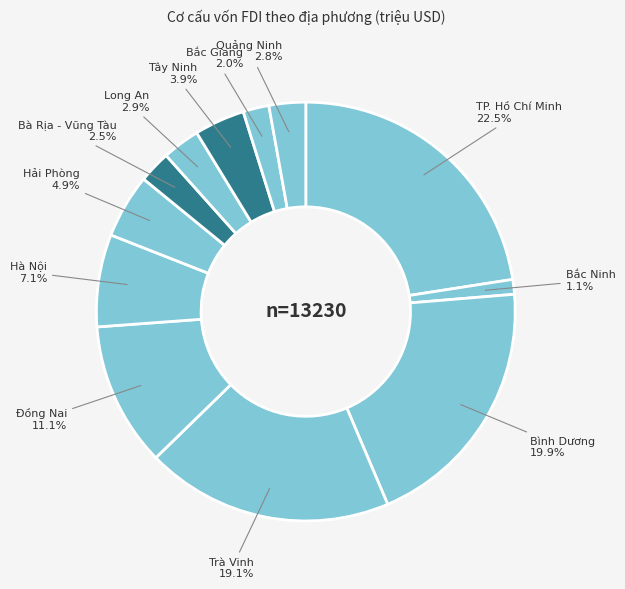

Which has a higher value, Bắc Giang or Hà Nội?

Hà Nội